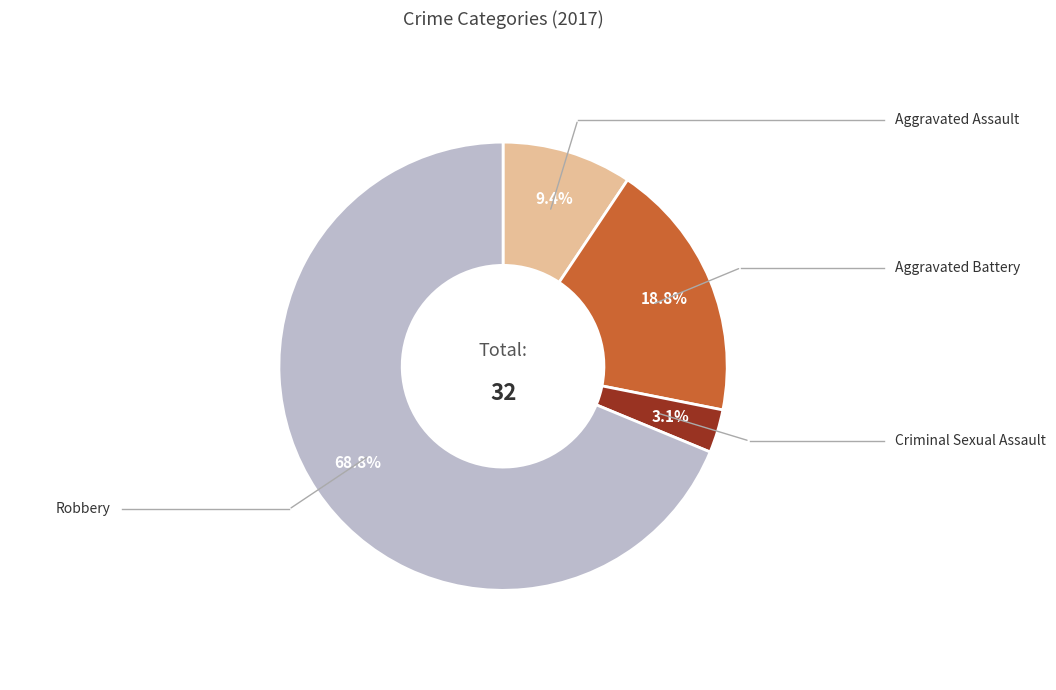

Does any single category account for the majority?

Yes